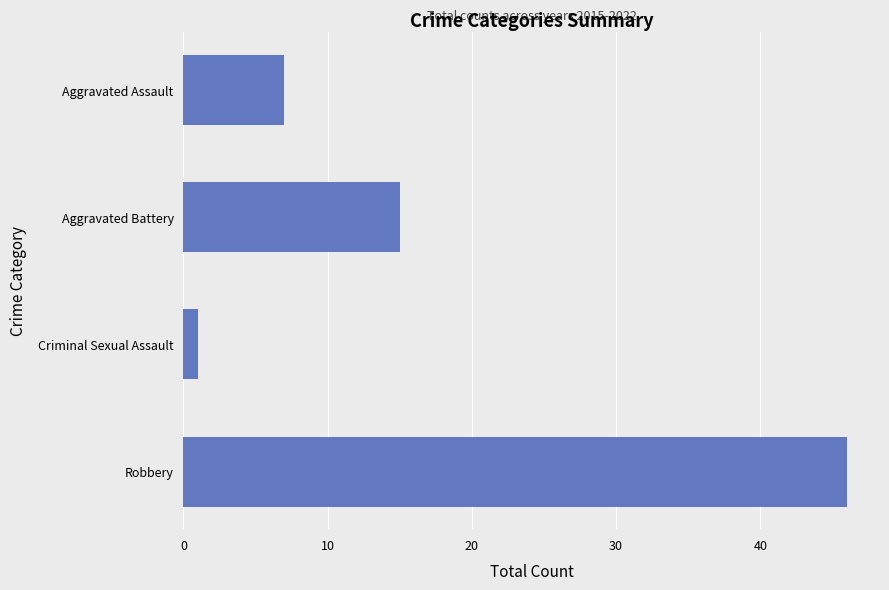

Is it true that the value at Aggravated Battery is 15?

True